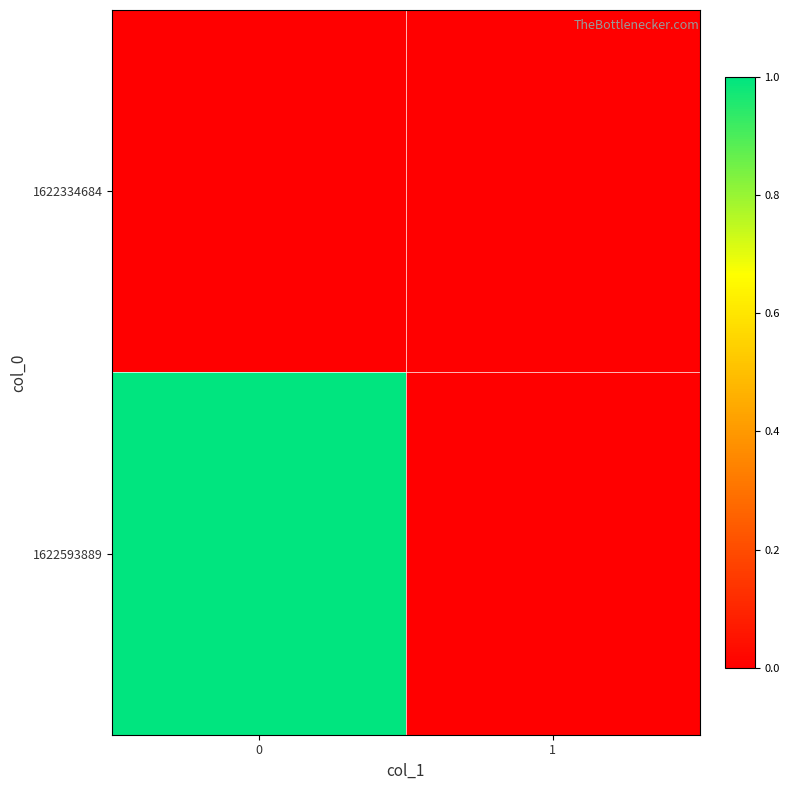

Reading left to right, list all the values displayed in this chart.

1622334684: 0=0	1=0
1622593889: 0=1	1=0